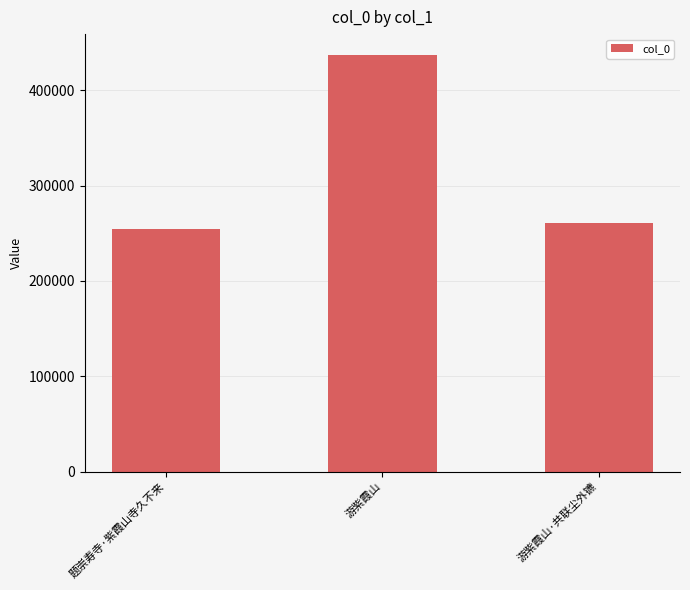

Rank the categories by value from lowest to highest.

题崇寿寺·紫霞山寺久不来, 游紫霞山·共联尘外镳, 游紫霞山